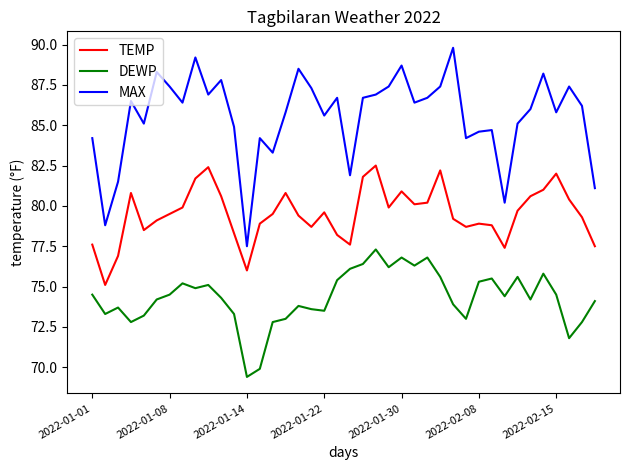

True or false: MAX and TEMP cross at least once.

False